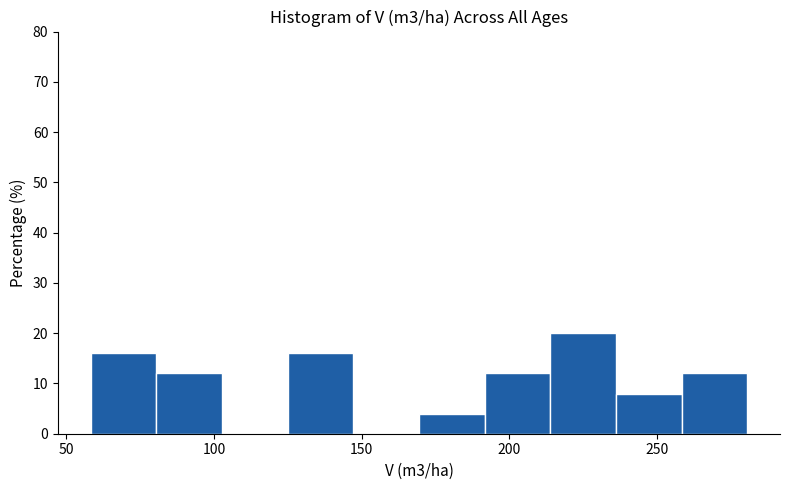

Reading left to right, list every bar in this chart as the range it spans on the x-axis followed by its height. Neither the bar edges nor the heights are printed on the chart, so give them approximately, as read against the axes.

60 to 80: 16
80 to 105: 12
105 to 125: 0
125 to 145: 16
145 to 170: 0
170 to 190: 4
190 to 215: 12
215 to 235: 20
235 to 260: 8
260 to 280: 12